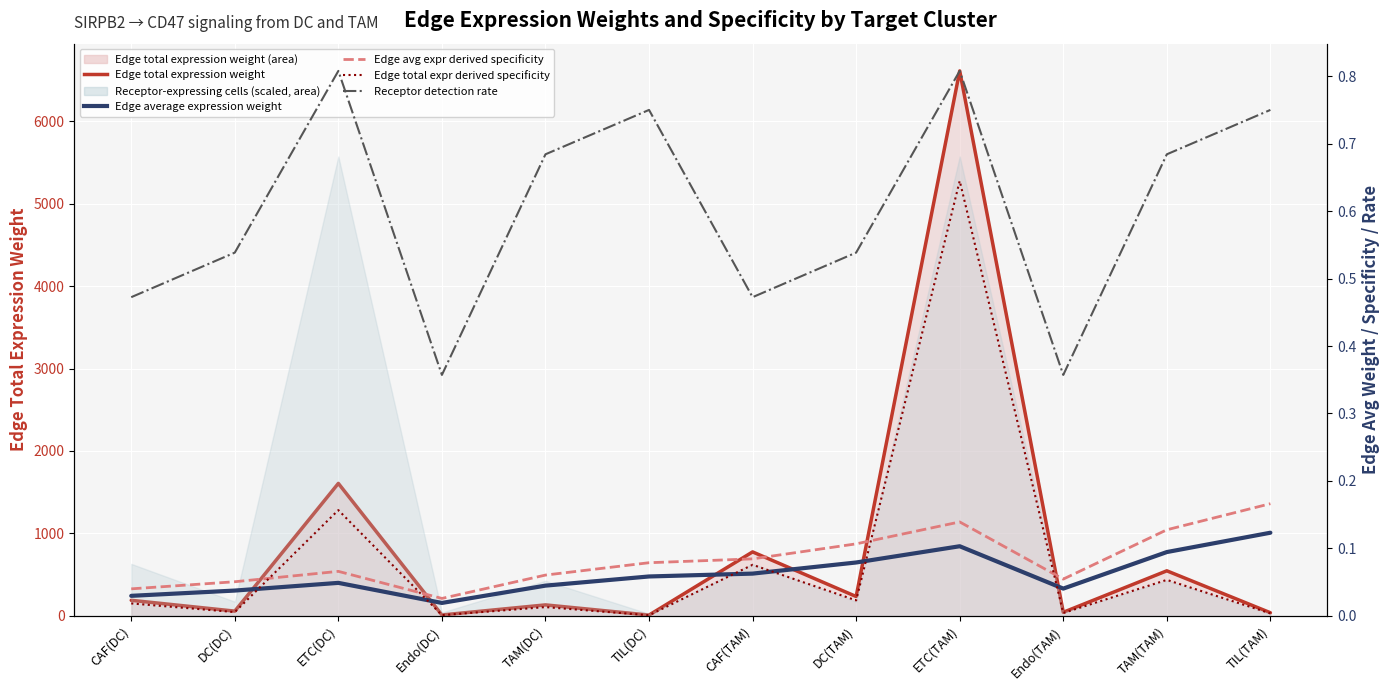

At CAF(TAM), list the series in order from smallest to largest.

Edge average expression weight, Edge total expr derived specificity, Edge avg expr derived specificity, Receptor detection rate, Edge total expression weight (line)